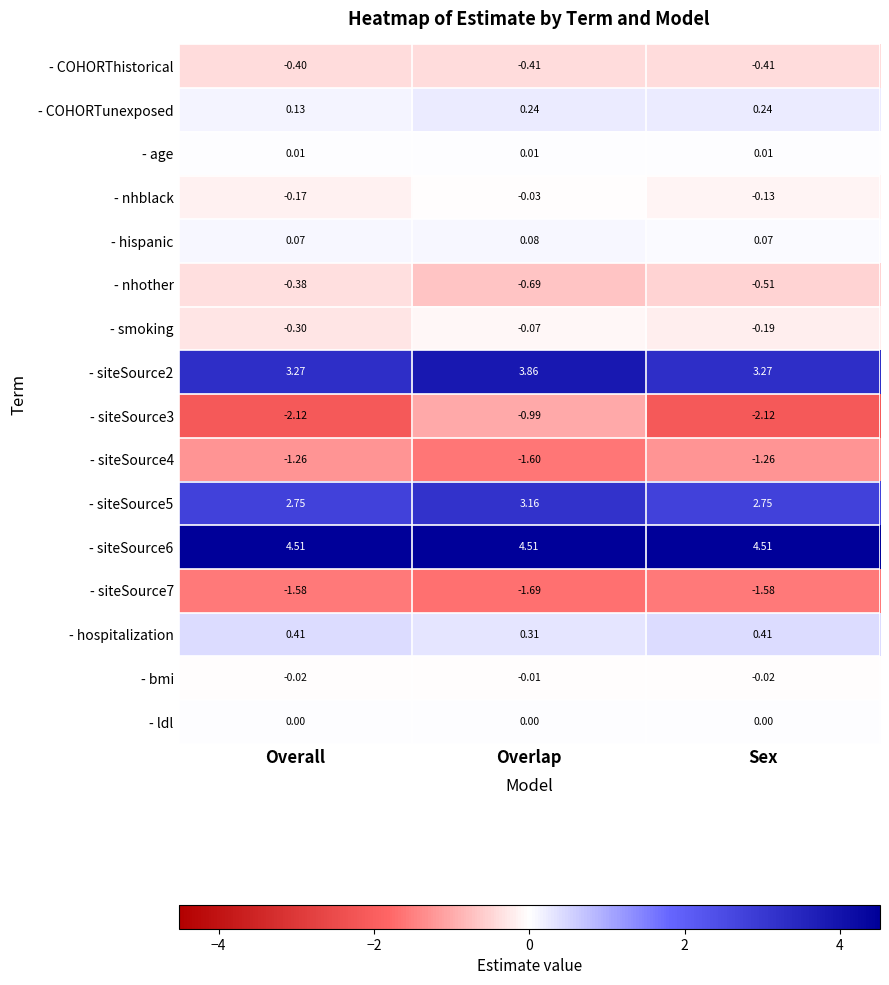

Rank the series at Overlap from lowest to highest value.

- siteSource7, - siteSource4, - siteSource3, - nhother, - COHORThistorical, - smoking, - nhblack, - bmi, - ldl, - age, - hispanic, - COHORTunexposed, - hospitalization, - siteSource5, - siteSource2, - siteSource6